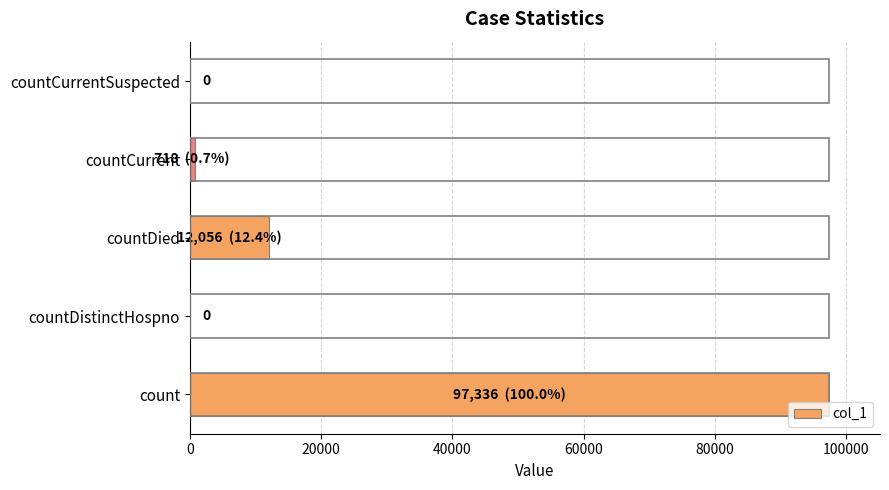

What is the greatest value displayed?

97336